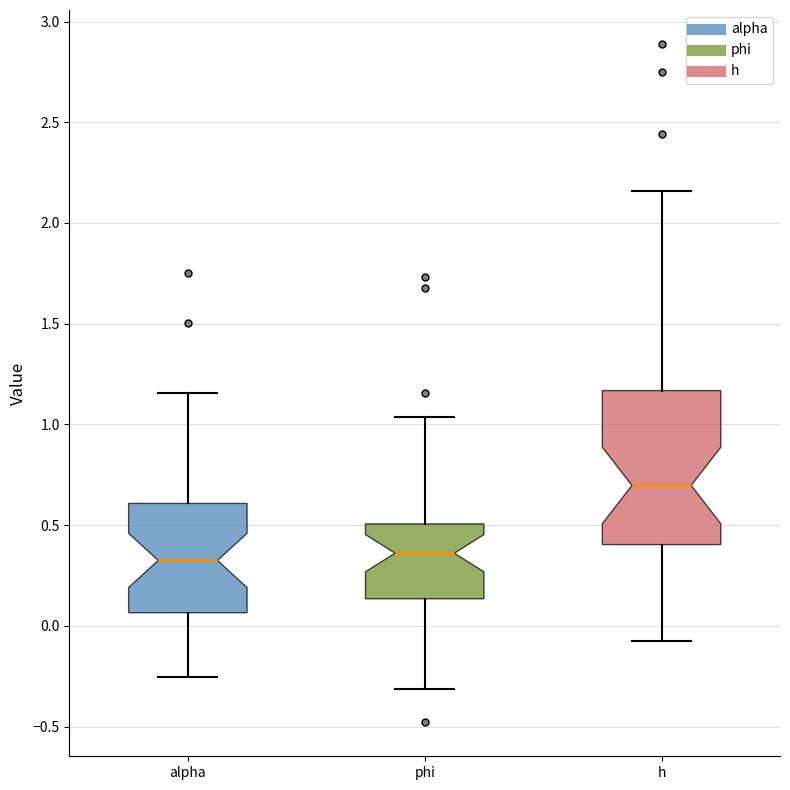

Reading left to right, transcribe this box plot: for each box, give where its median line is, the range the box spans, and where its two whiskers end, as read against the y-axis. The values are not printed on the chart, so give them approximately, as read against the axis.

alpha: median 0.35, box 0.05 to 0.60, whiskers -0.25 to 1.15
phi: median 0.35, box 0.15 to 0.50, whiskers -0.30 to 1.05
h: median 0.70, box 0.40 to 1.15, whiskers -0.10 to 2.15